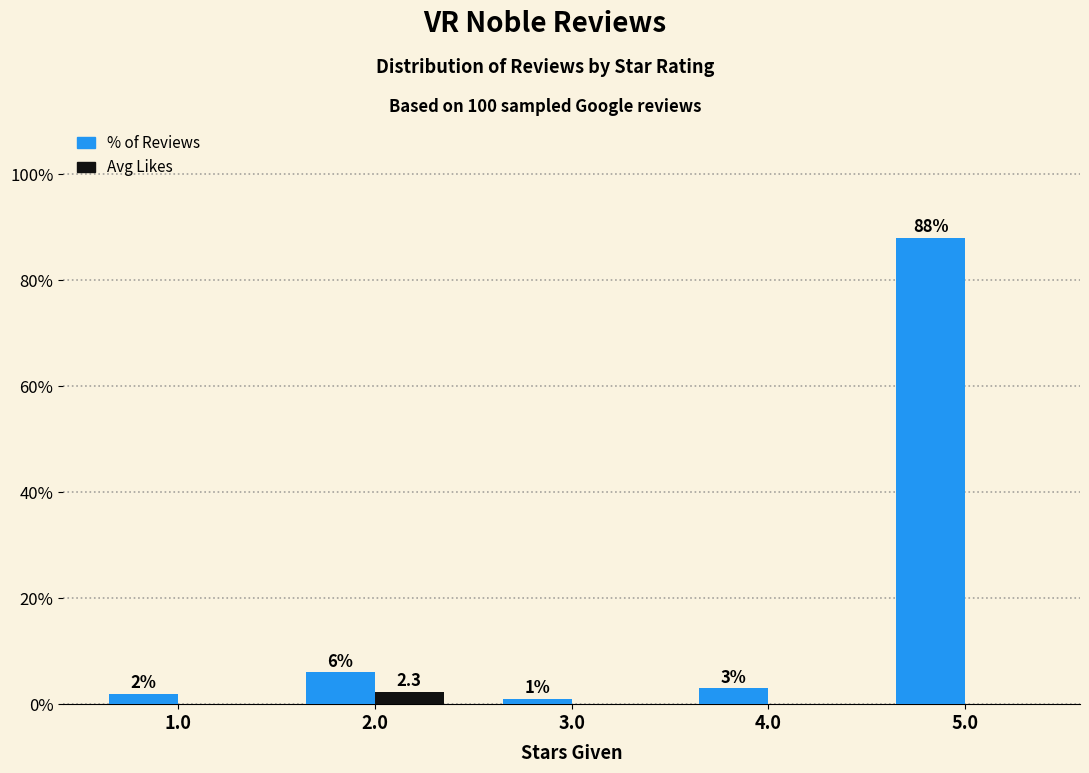

How many positive values does the Avg Likes series have?

1